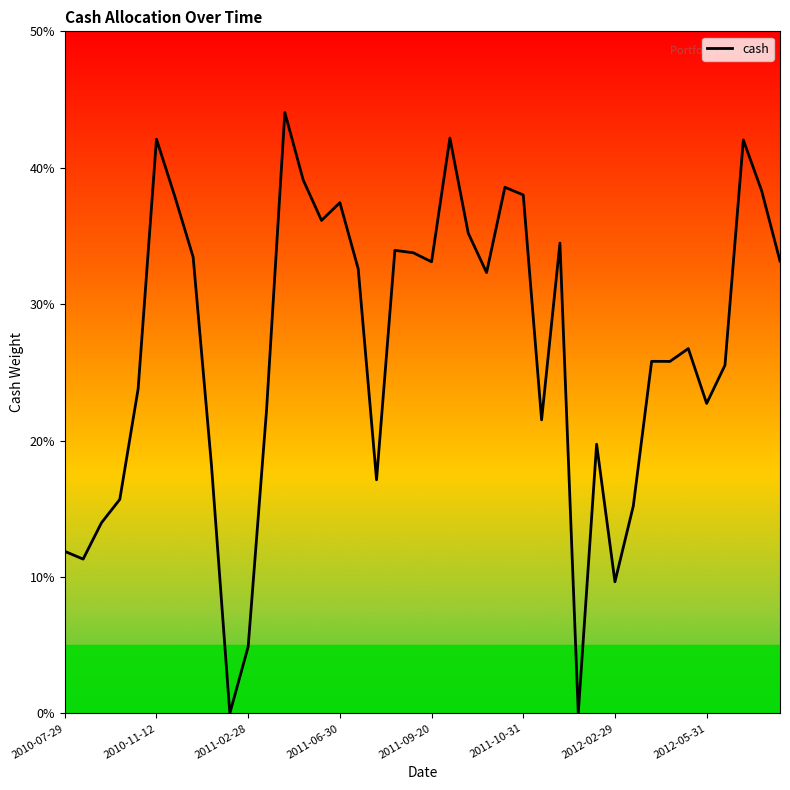

Is it true that the value at 23 is 0.3?

True